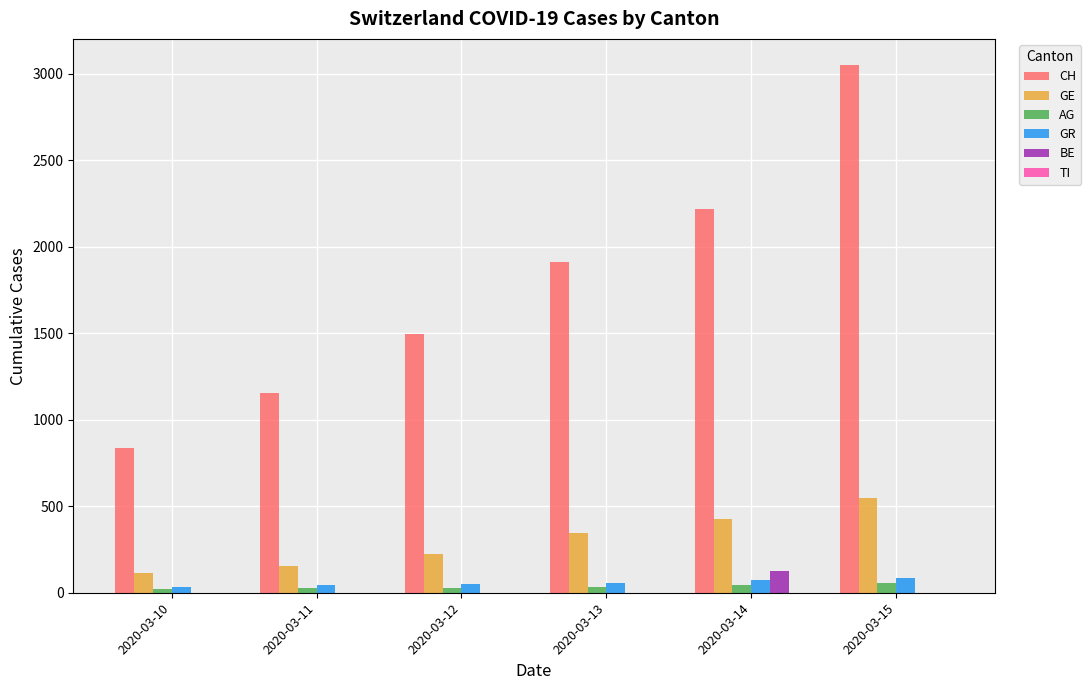

What is the greatest value displayed?

3048